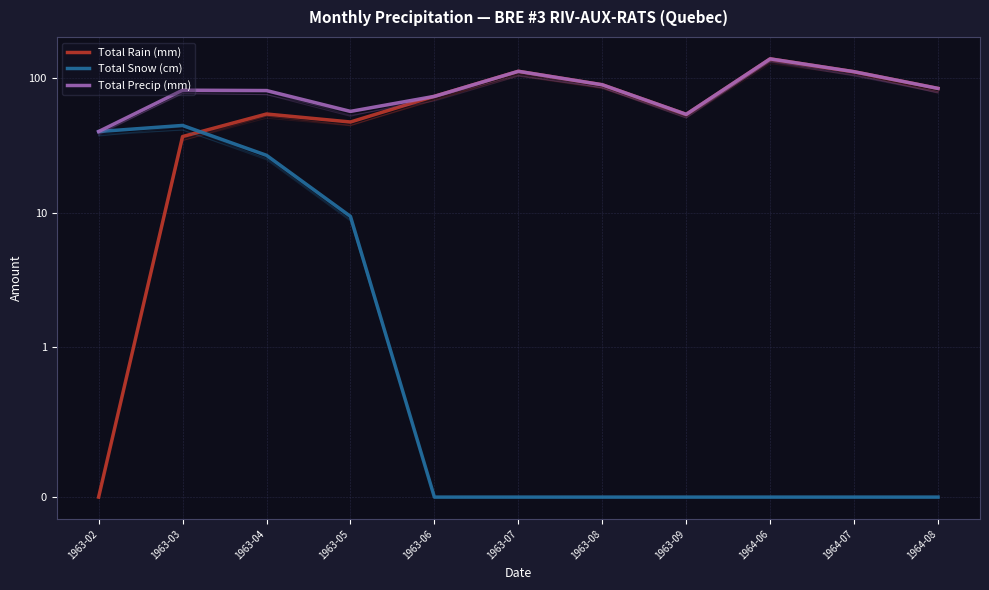

What is the approximate value of Total Precip (mm) at 1963-03?

81.3